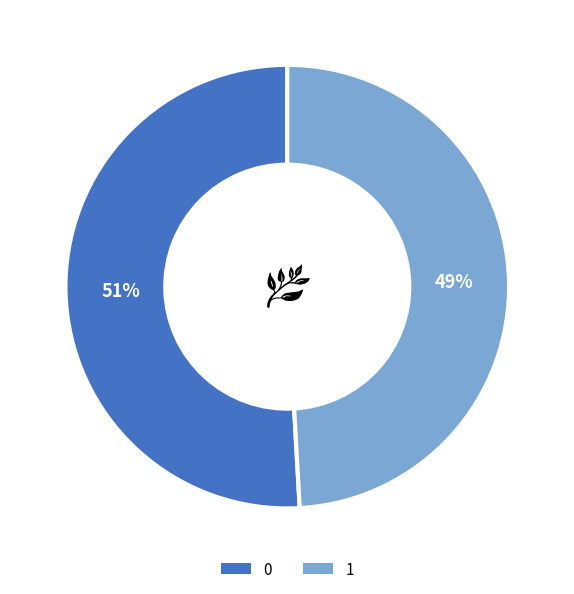

To the nearest percent, what is the difference between the 1 and 0 slice percentages?

2%